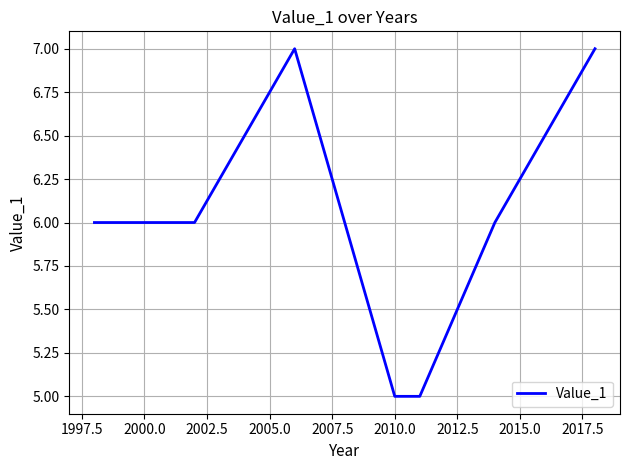

What is the minimum value shown in the chart?

5